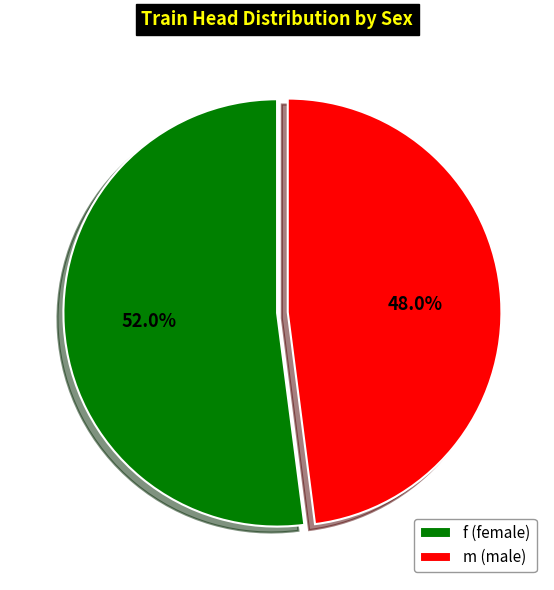

How many slices are in this pie chart?

2